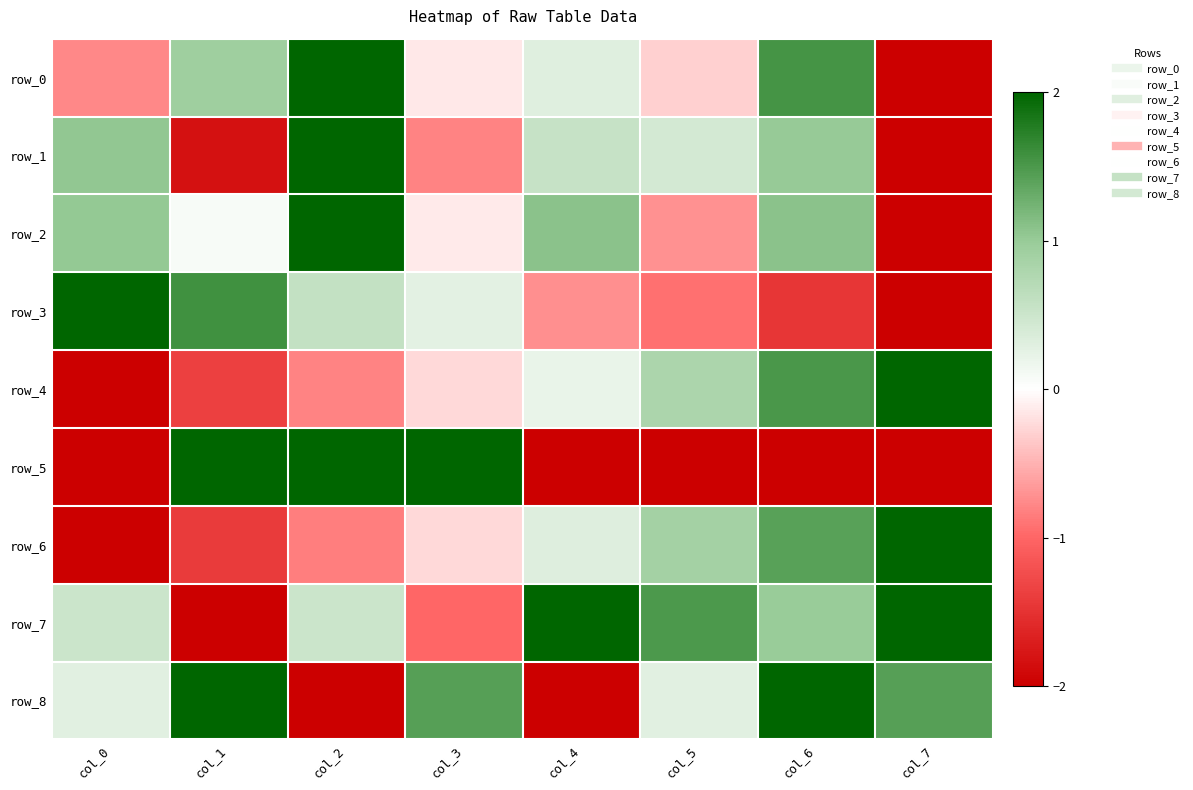

The row_0 series shows -0.5 at col_5. True or false?

False